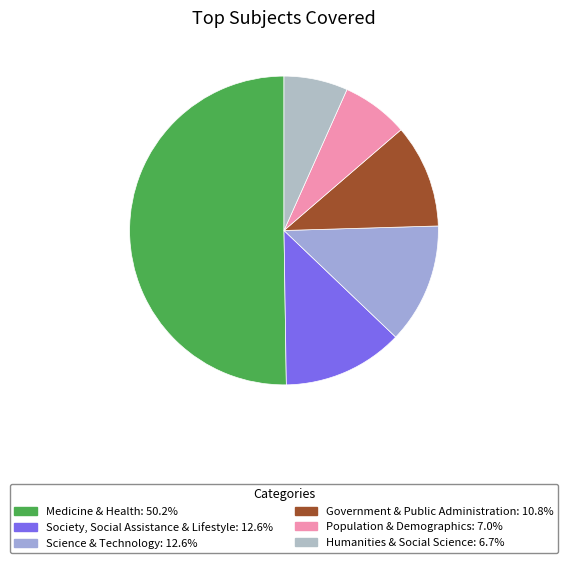

Rank the categories by value from lowest to highest.

Humanities & Social Science, Population & Demographics, Government & Public Administration, Science & Technology, Society, Social Assistance & Lifestyle, Medicine & Health